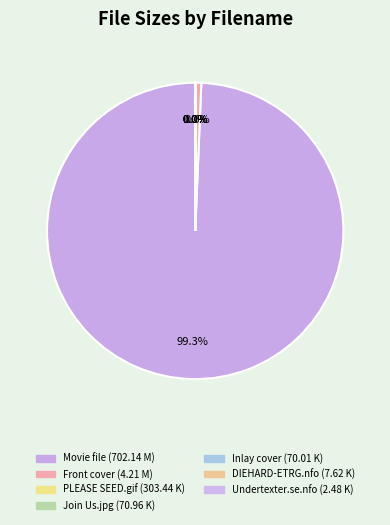

Which slice is the smallest?

Undertexter.se.nfo (2.48 K)